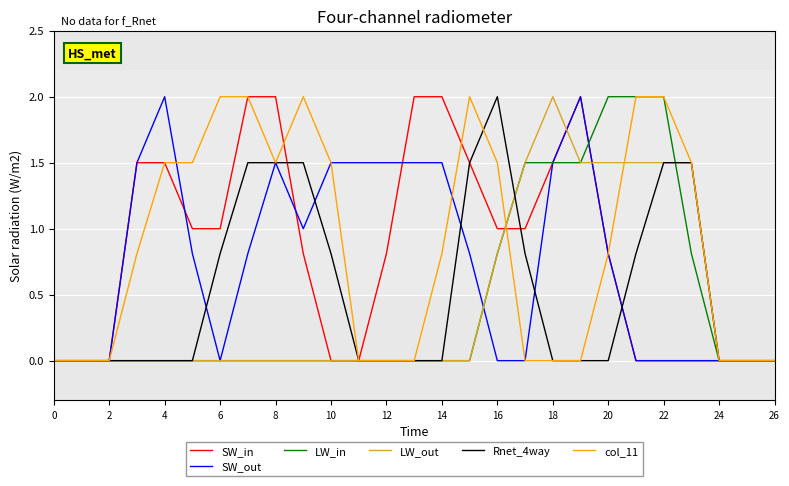

Does the chart have visible grid lines?

Yes